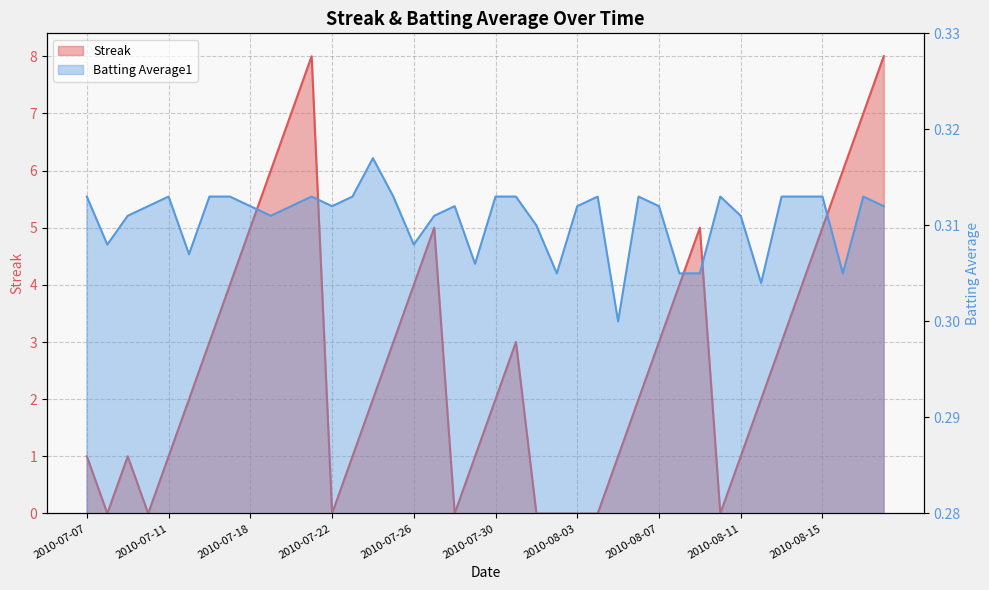

What value does the Batting Average1 series have at 2010-07-24?

0.3